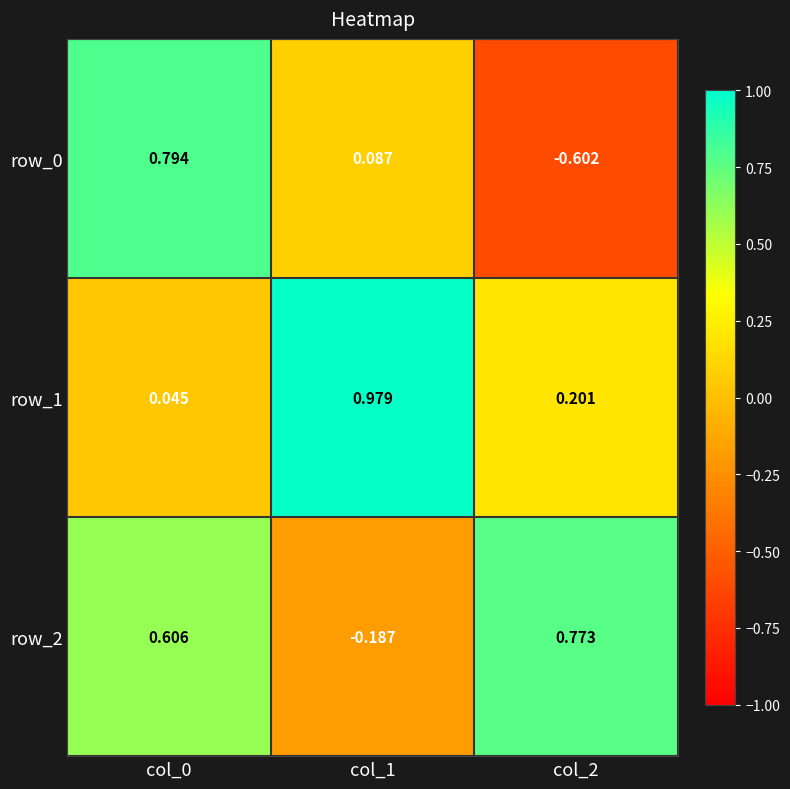

Is the value of row_2 at col_2 greater than the value of row_1 at col_2?

Yes